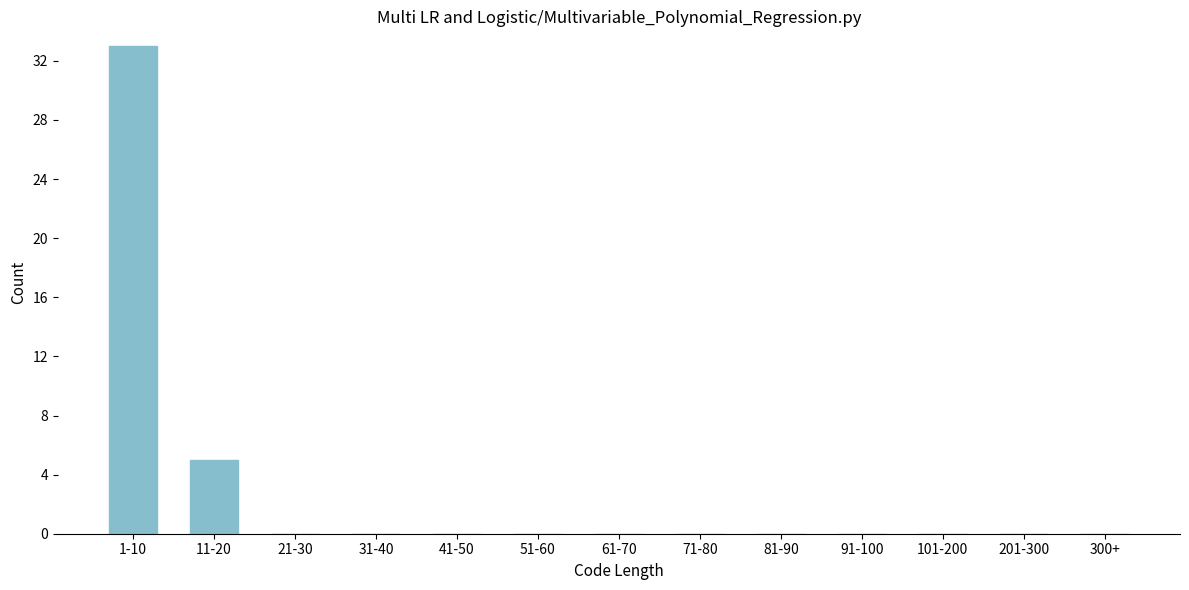

Reading left to right, extract all data points from this chart.

1-10=33	11-20=5	21-30=0	31-40=0	41-50=0	51-60=0	61-70=0	71-80=0	81-90=0	91-100=0	101-200=0	201-300=0	300+=0